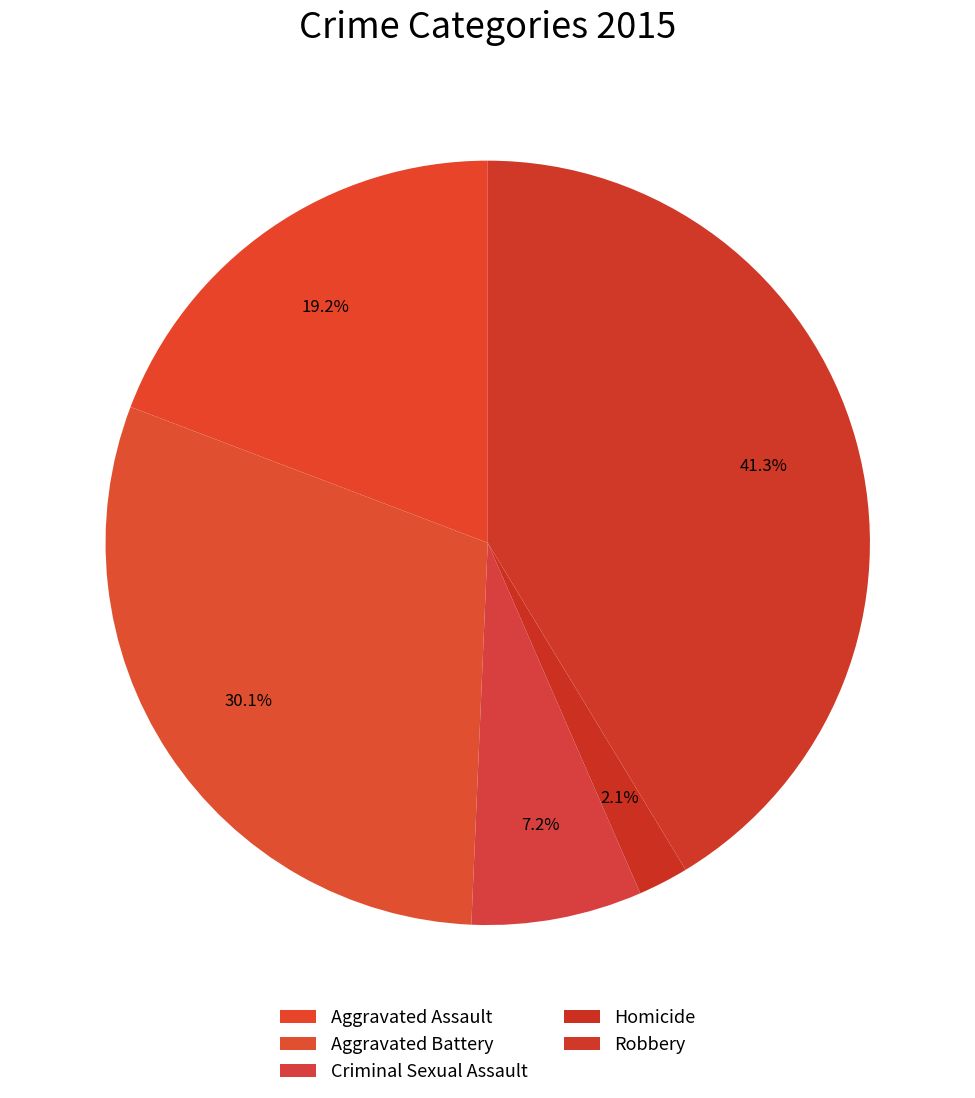

Is it true that Aggravated Assault is 5% of the pie?

False